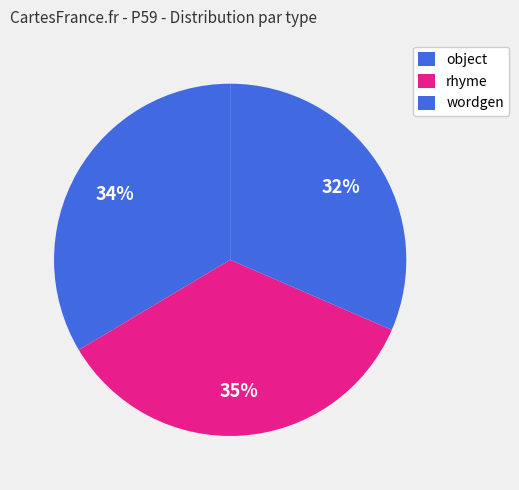

How many segments does this pie chart have?

3